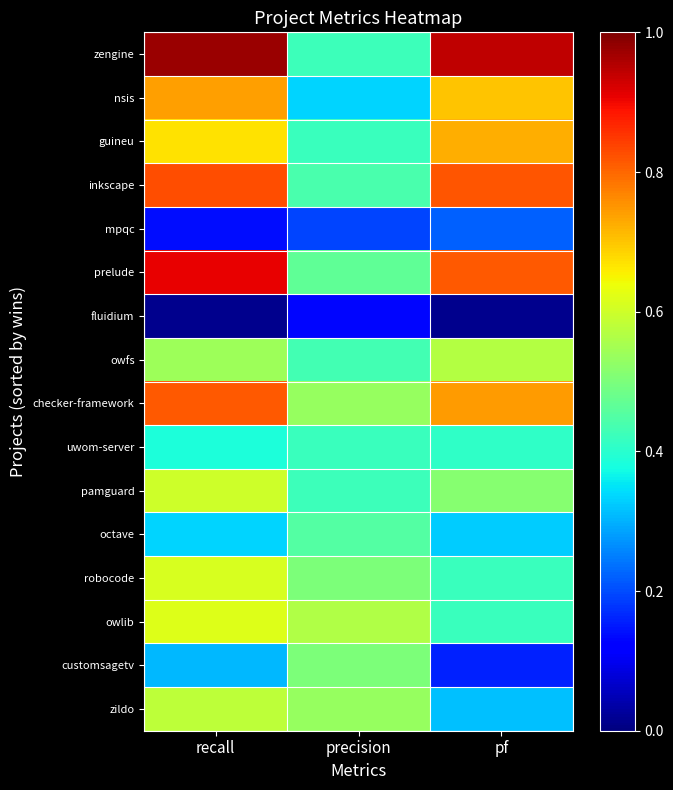

At which category is the sum across all series the highest?

recall